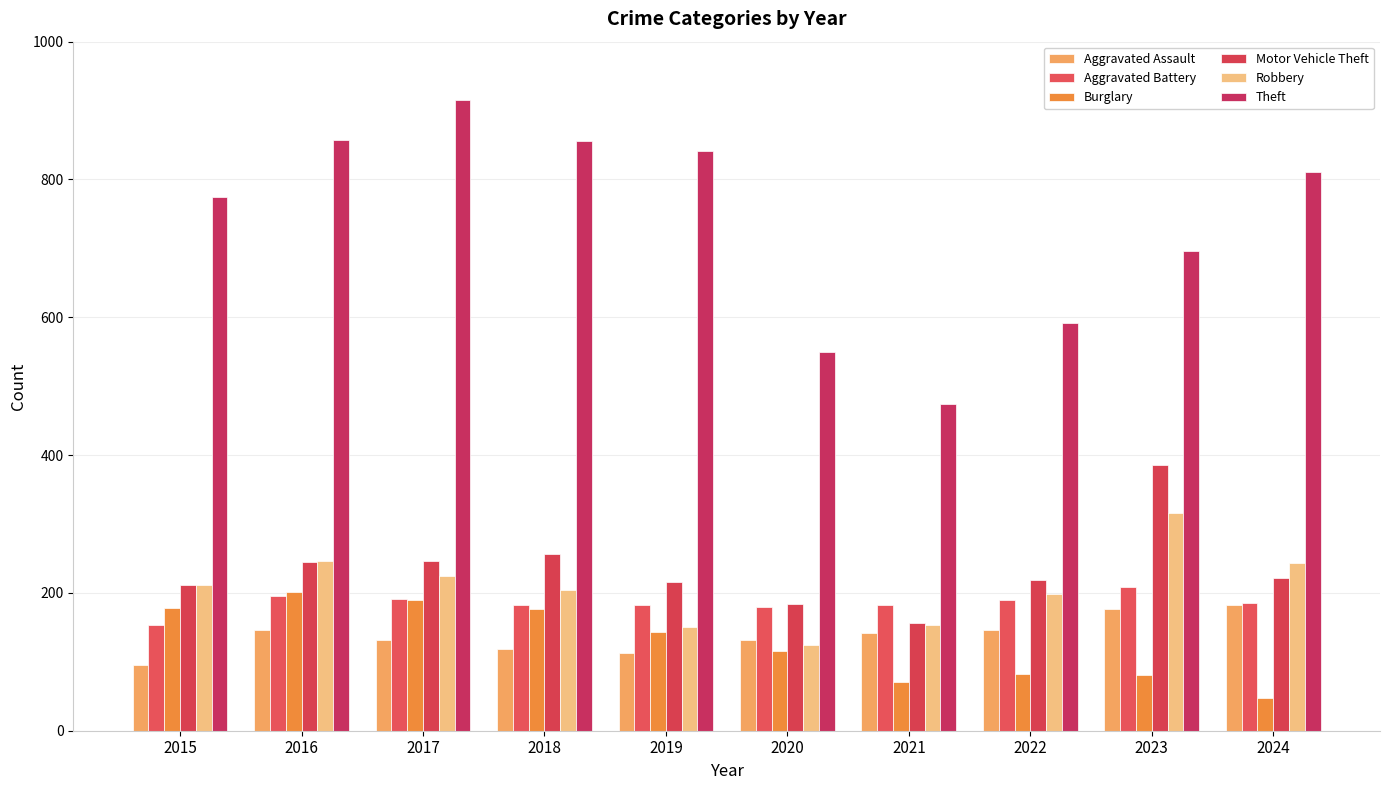

What are all the series names shown in the legend?

Aggravated Assault, Aggravated Battery, Burglary, Motor Vehicle Theft, Robbery, Theft